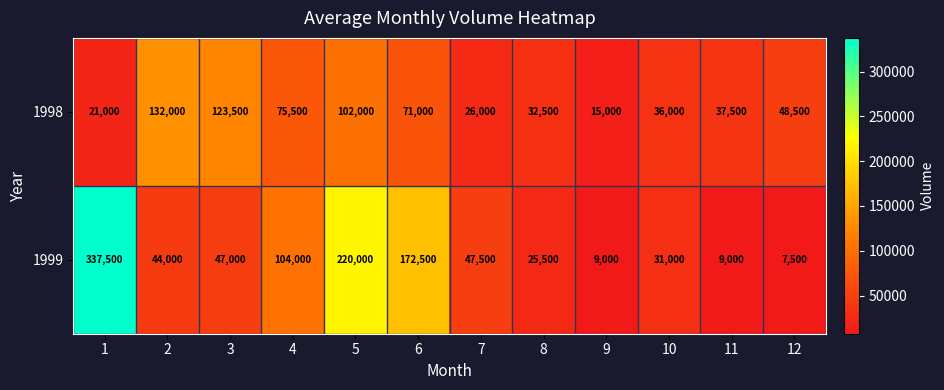

Which series has the largest total across all categories?

1999